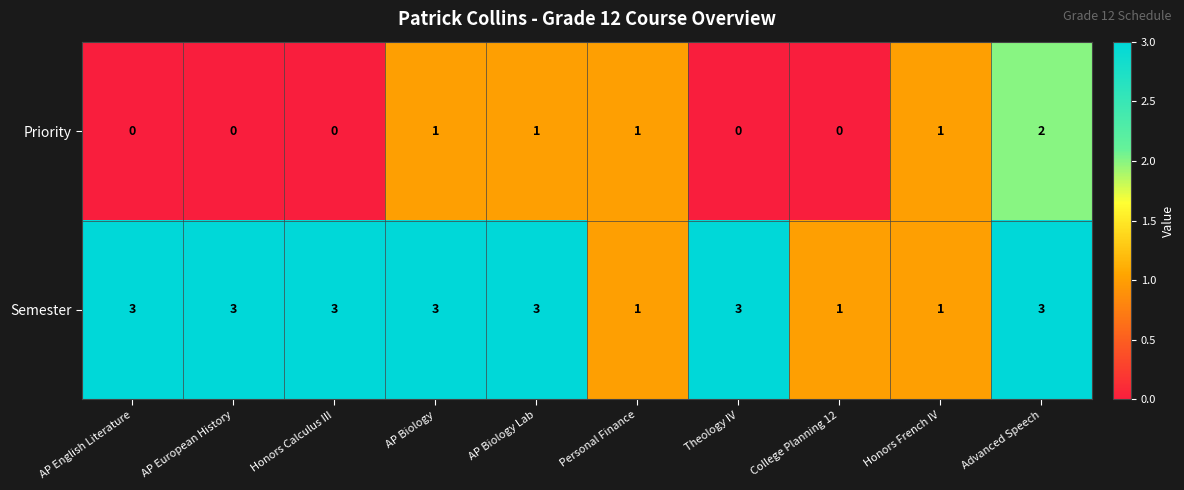

What is the approximate value of Semester at AP Biology Lab?

3